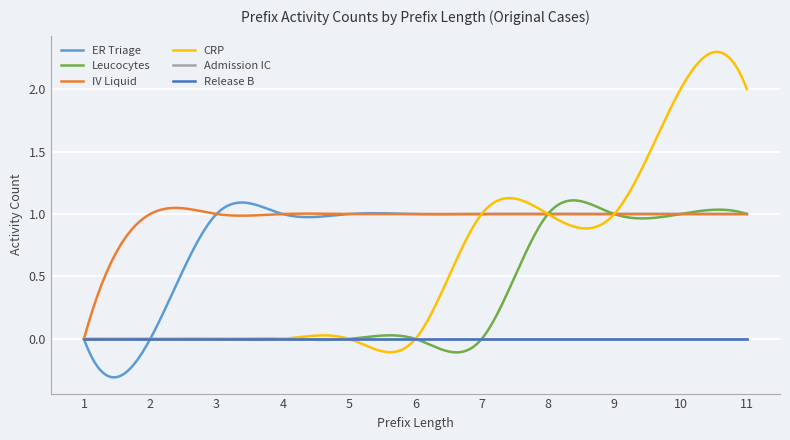

True or false: CRP and ER Triage cross at least once.

True